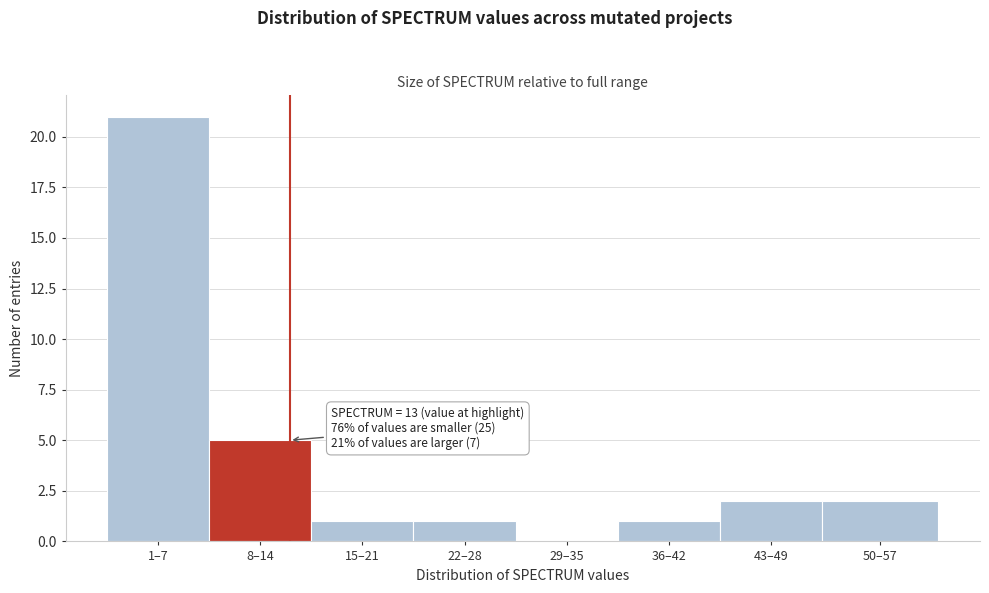

Reading right to left, list all the values displayed in this chart.

50–57=2	43–49=2	36–42=1	29–35=0	22–28=1	15–21=1	8–14=5	1–7=21